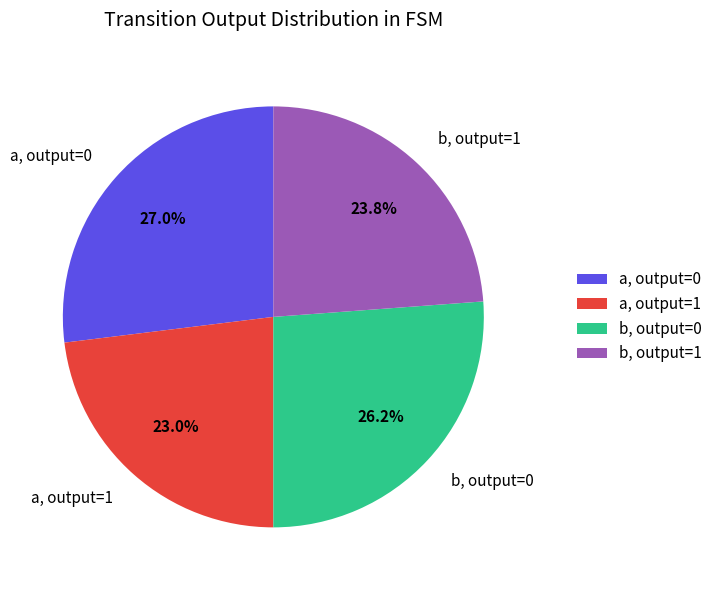

Is there any slice that represents more than half of the pie?

No